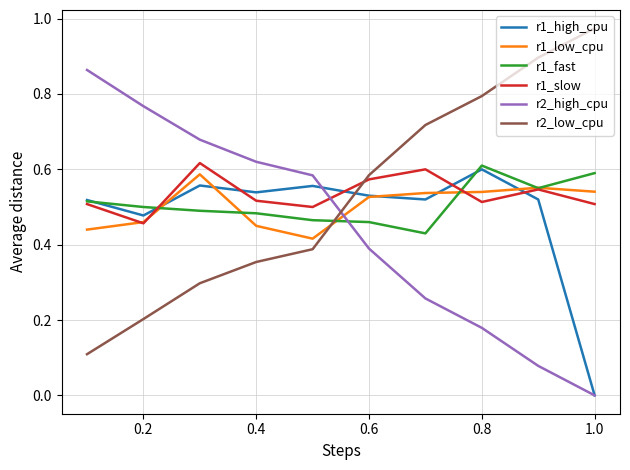

Which series ends up on top after the final intersection of r1_fast and r2_low_cpu?

r2_low_cpu